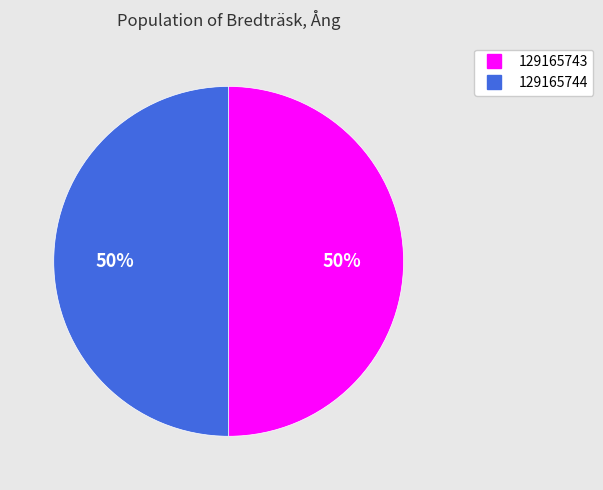

To the nearest percent, what is the average slice percentage?

50%